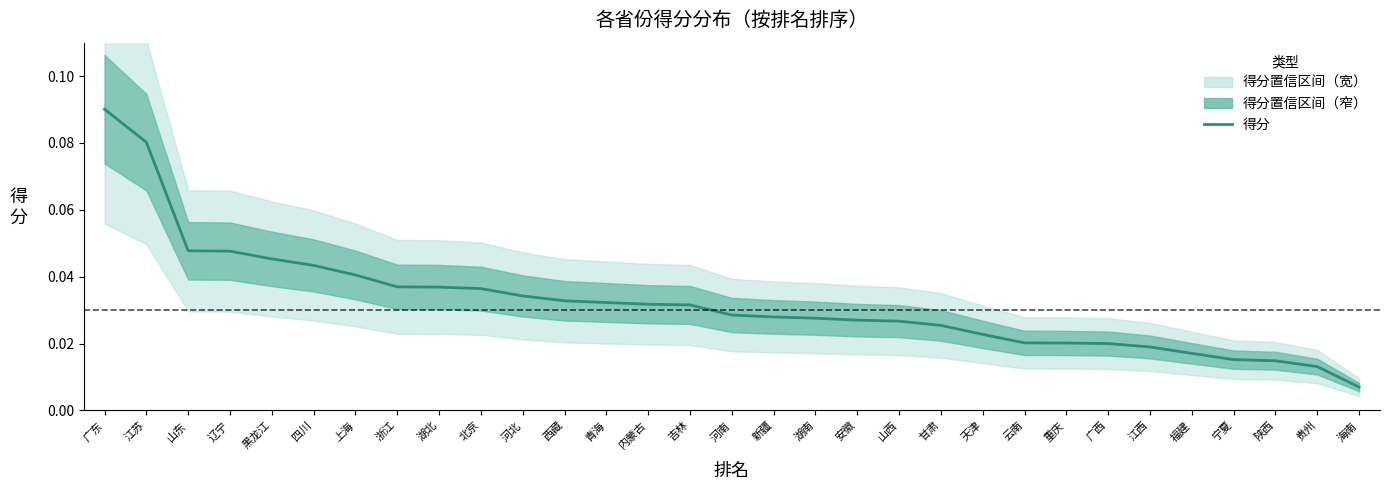

Reading right to left, extract all data points from this chart.

海南=0.0	贵州=0.0	陕西=0.0	宁夏=0.0	福建=0.0	江西=0.0	广西=0.0	重庆=0.0	云南=0.0	天津=0.0	甘肃=0.0	山西=0.0	安徽=0.0	湖南=0.0	新疆=0.0	河南=0.0	吉林=0.0	内蒙古=0.0	青海=0.0	西藏=0.0	河北=0.0	北京=0.0	湖北=0.0	浙江=0.0	上海=0.0	四川=0.0	黑龙江=0.0	辽宁=0.0	山东=0.0	江苏=0.1	广东=0.1